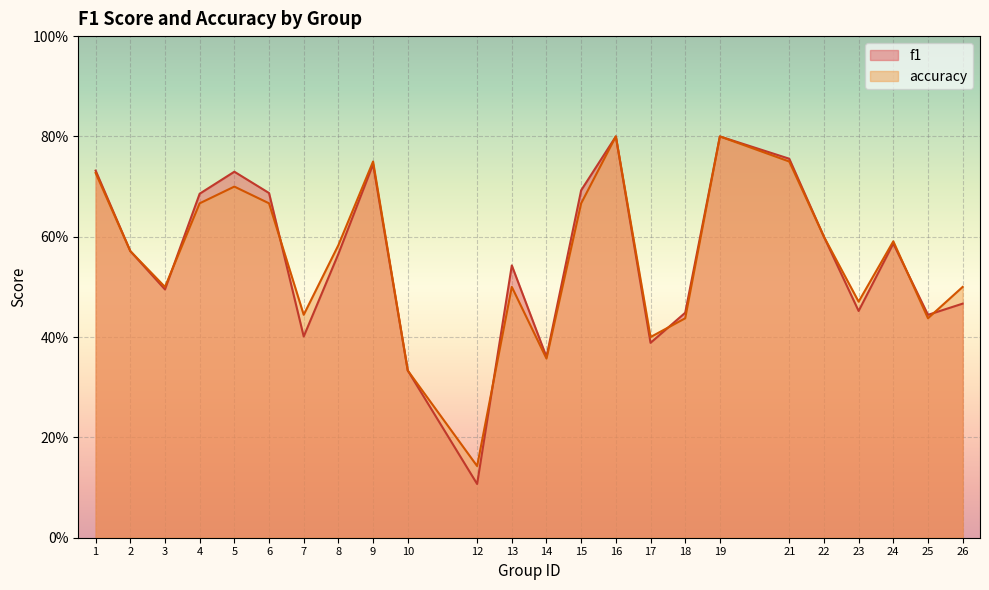

At 17, list the series in order from largest to smallest.

accuracy, f1